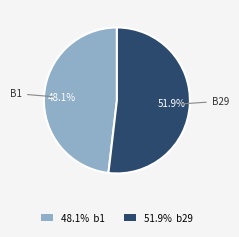

What is the smallest slice in the pie chart?

48.1% b1